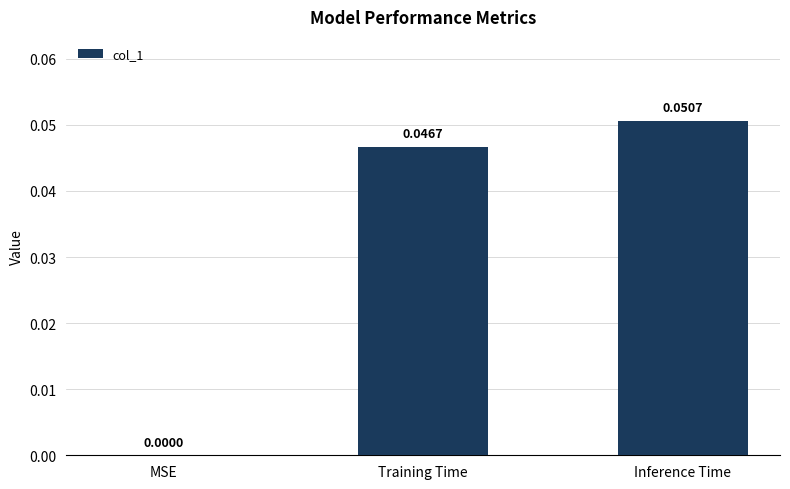

At which category does the chart reach its peak across all series?

Inference Time